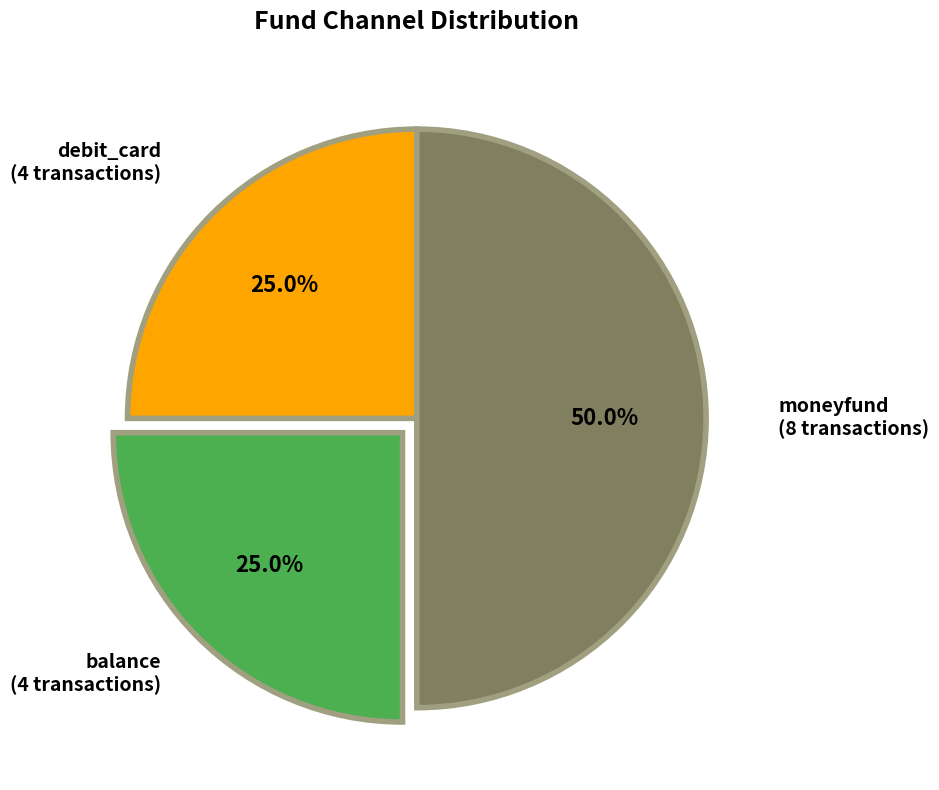

Which slice is the smallest?

debit_card